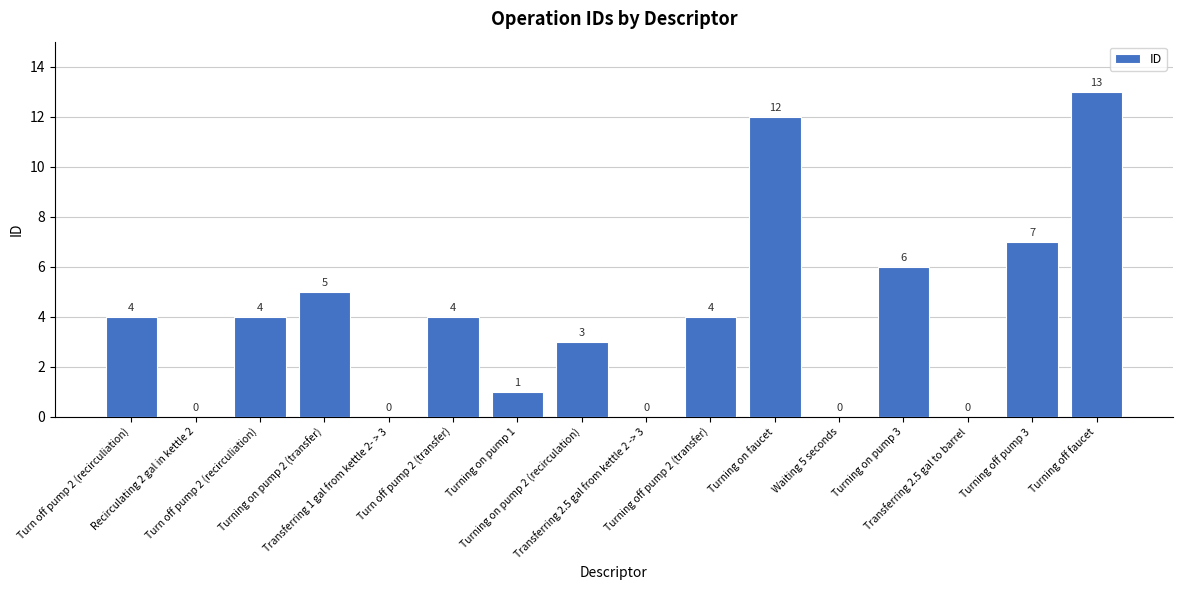

Reading left to right, what are all the values shown in this chart?

Turn off pump 2 (recirculiation)=4	Recirculating 2 gal in kettle 2=0	Turn off pump 2 (recirculiation)=4	Turning on pump 2 (transfer)=5	Transferring 1 gal from kettle 2- > 3=0	Turn off pump 2 (transfer)=4	Turning on pump 1=1	Turning on pump 2 (recirculation)=3	Transferring 2.5 gal from kettle 2 -> 3=0	Turning off pump 2 (transfer)=4	Turning on faucet=12	Waiting 5 seconds=0	Turning on pump 3=6	Transferring 2.5 gal to barrel=0	Turning off pump 3=7	Turning off faucet=13